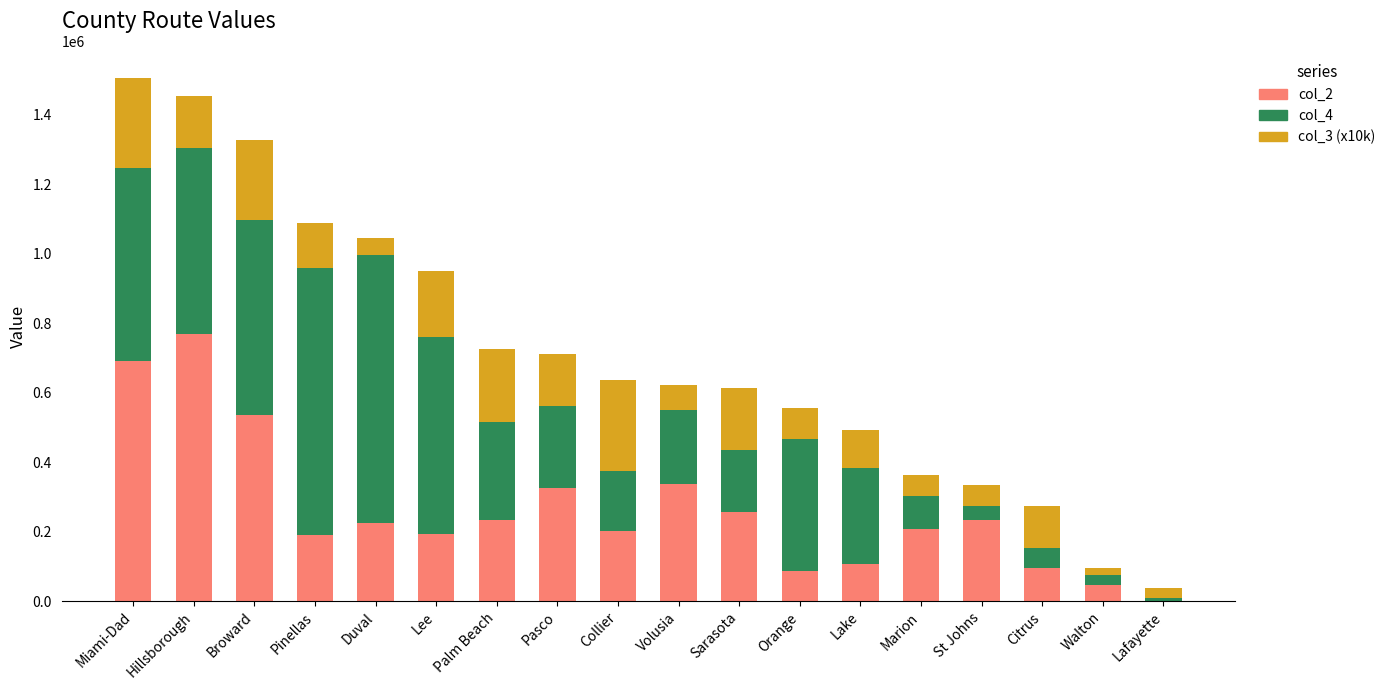

What are all the series names shown in the legend?

col_2, col_4, col_3 (x10k)